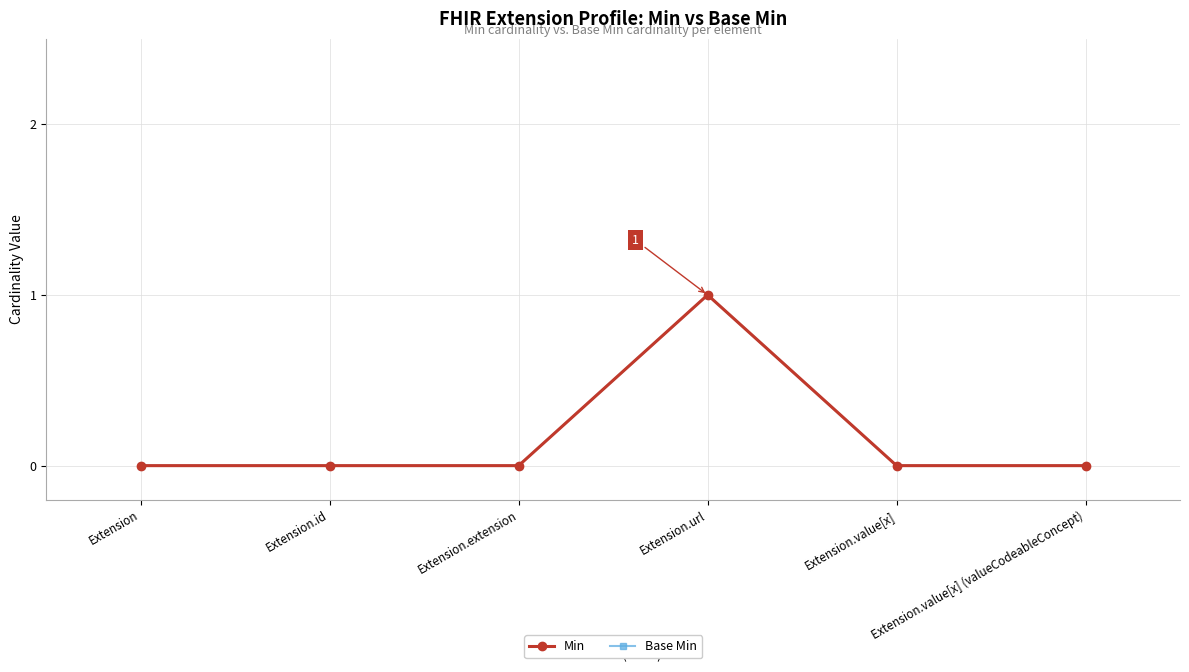

At how many categories does at least one series exceed 0?

1